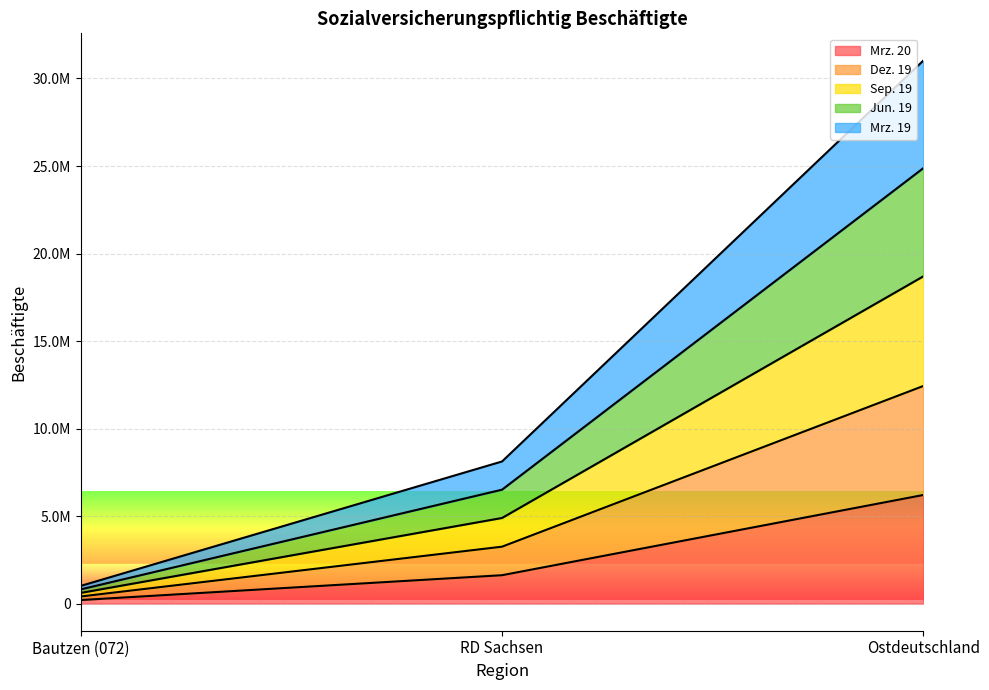

Between Bautzen (072) and RD Sachsen, which series saw the biggest shift?

Dez. 19